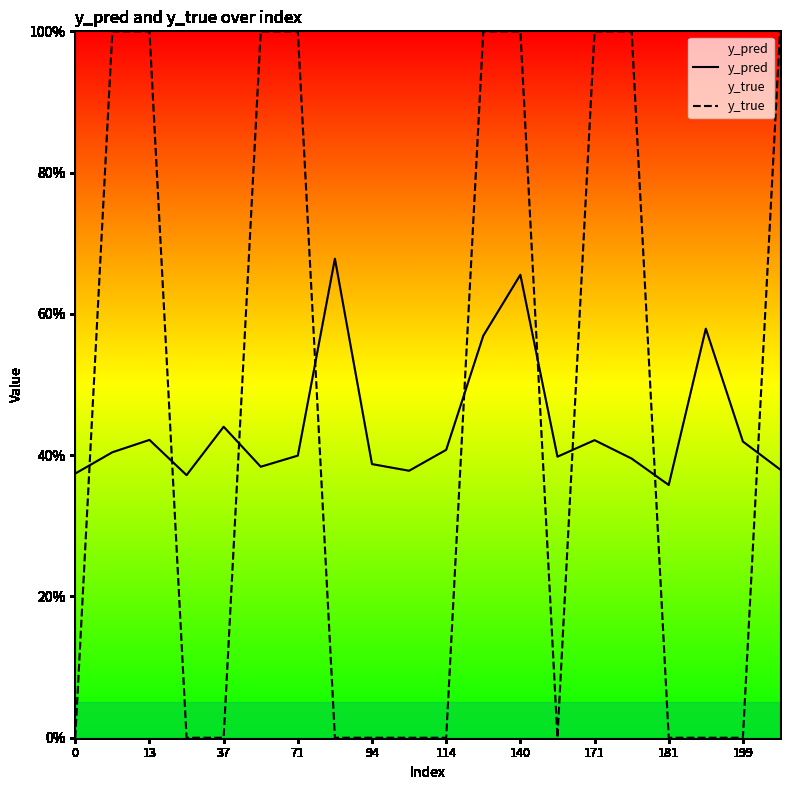

After their last crossing, which series has the higher values: y_pred or y_true?

y_true